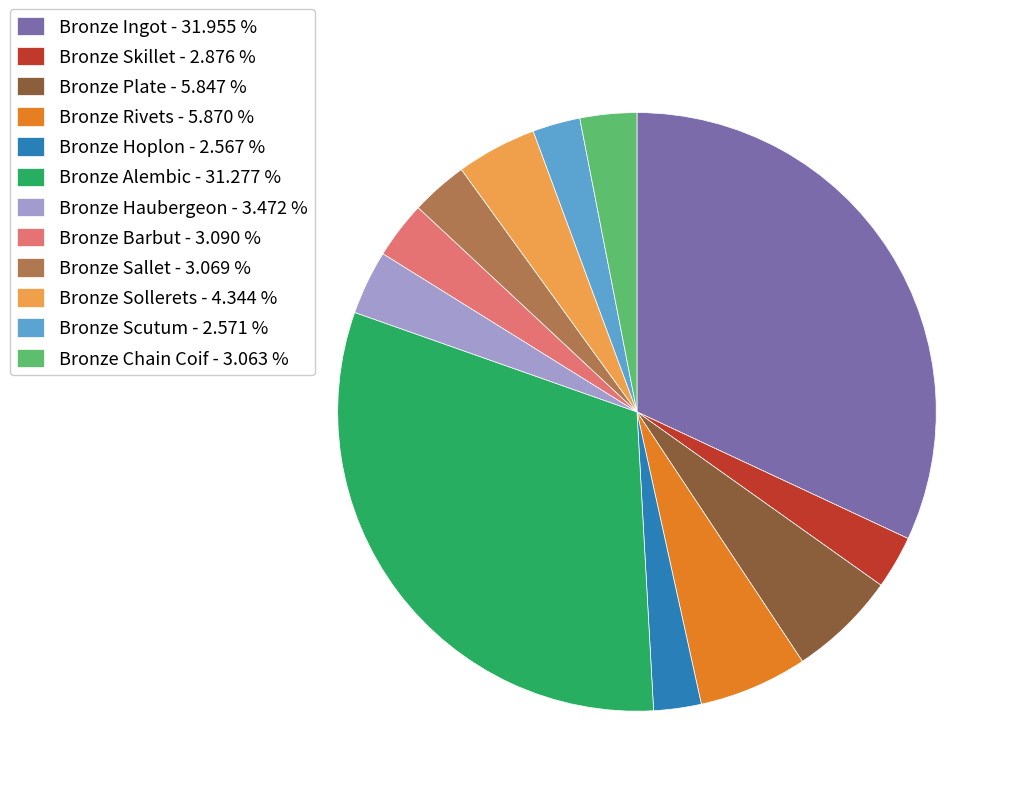

Does Bronze Scutum account for over 50% of the chart?

No